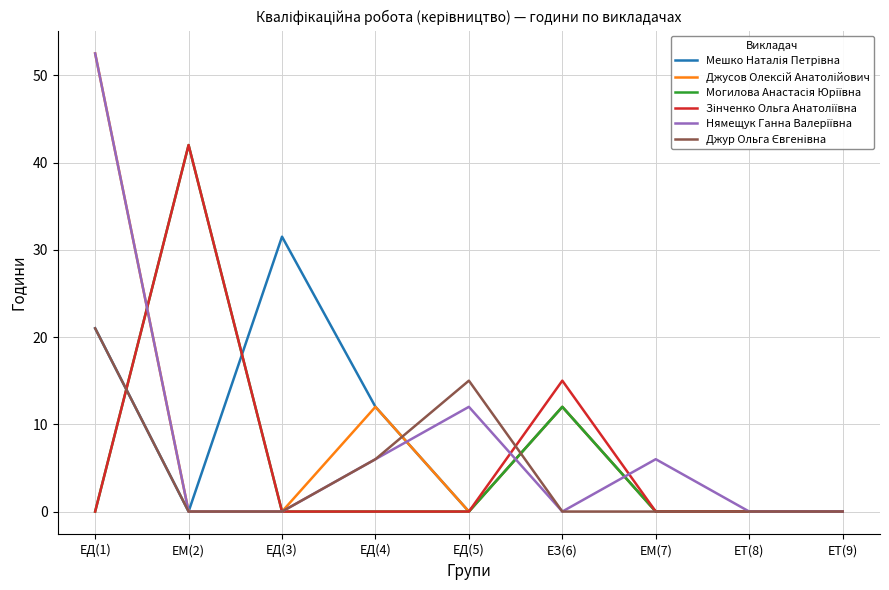

What position from the right is ЕТ(8)?

2